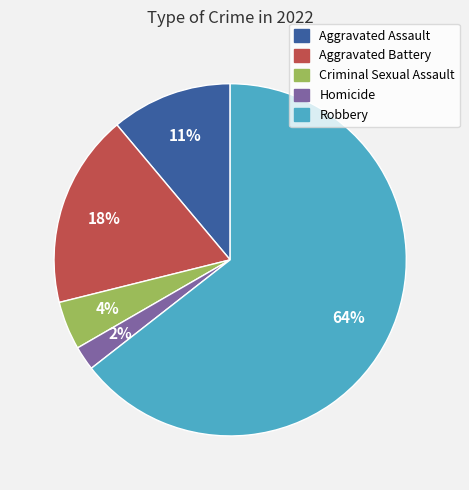

To the nearest percent, what portion does Homicide represent?

2%